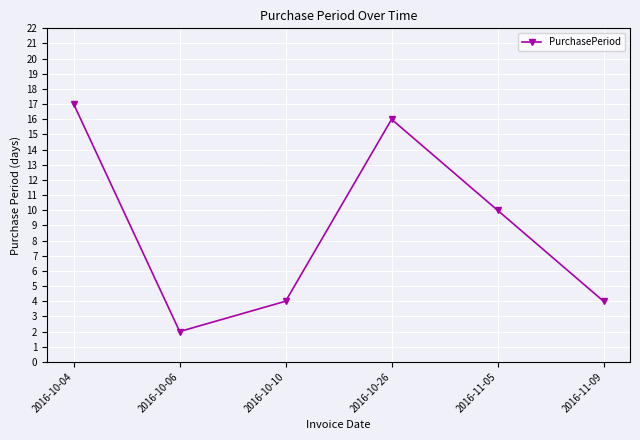

How many distinct data groups are displayed?

1